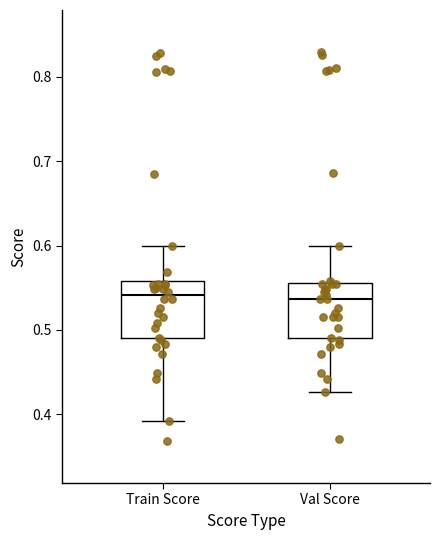

Where is the upper edge of the box for Train Score on the y-axis? The values are not printed on the chart, so give them approximately, as read against the axis.

0.56